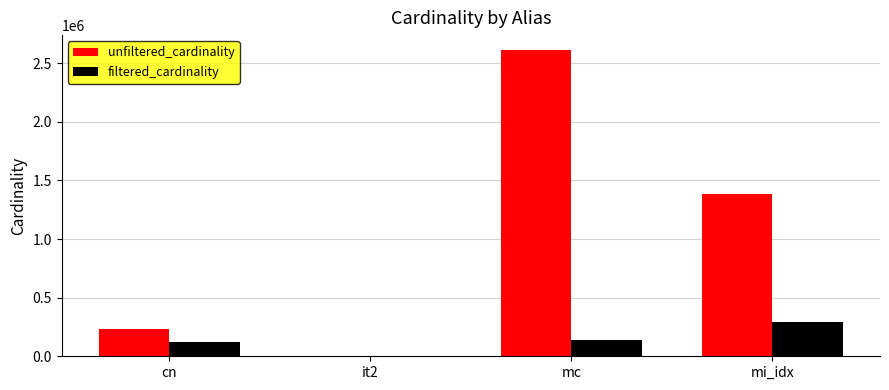

Which series has the largest total across all categories?

unfiltered_cardinality